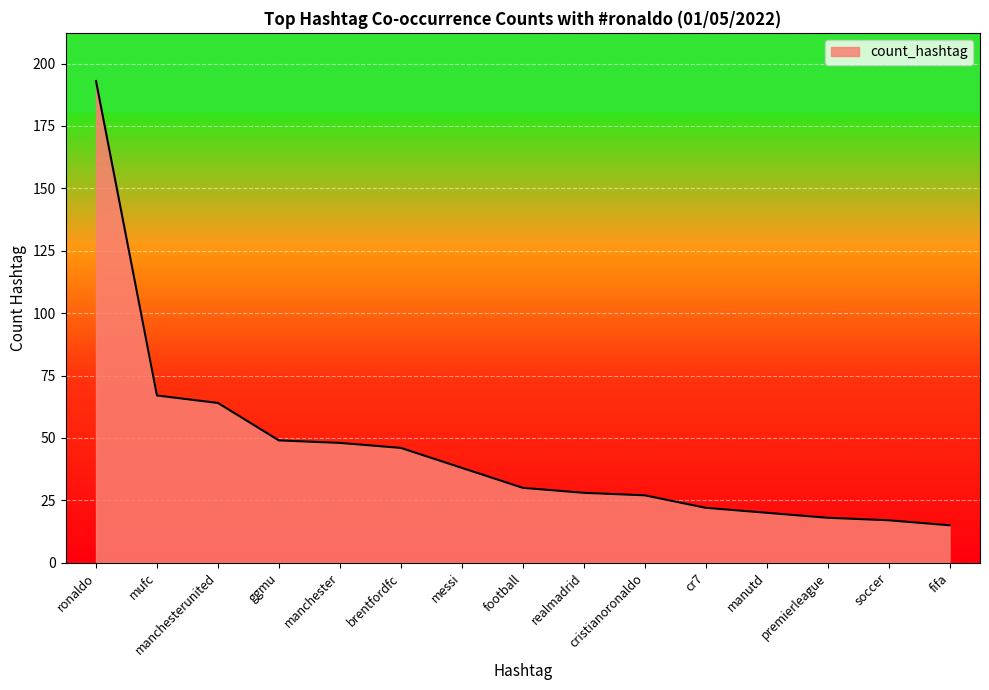

Is it true that the value at messi is 20?

False